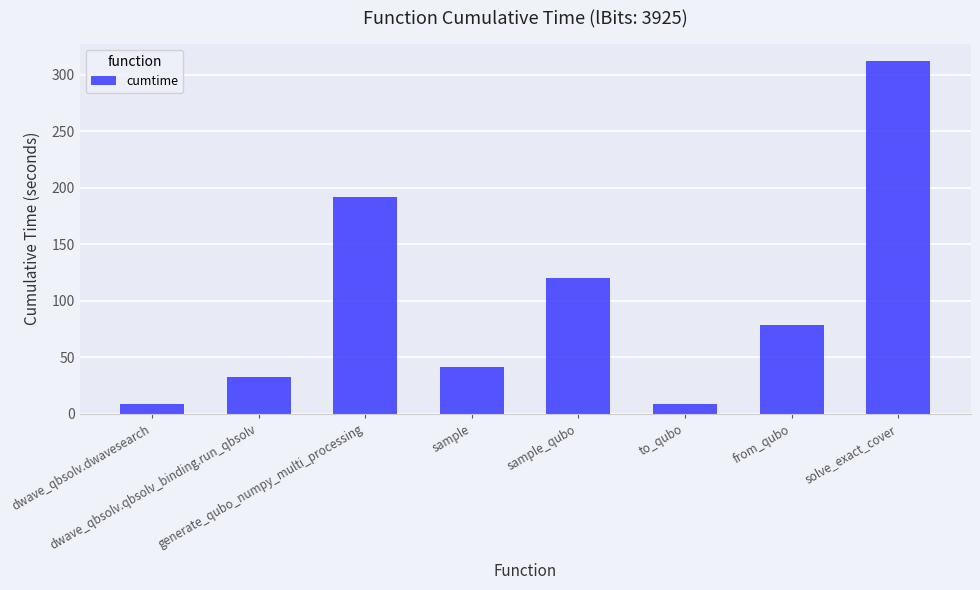

What is the value of the 8th bar from the left?

311.9